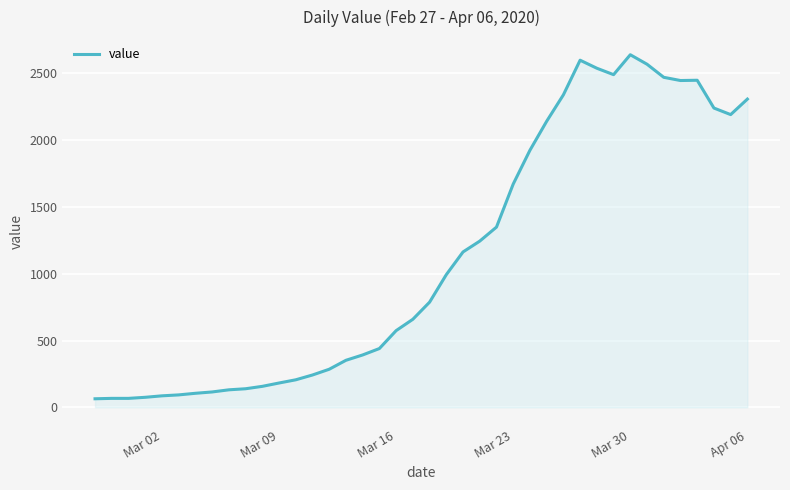

What is the difference between the maximum and minimum values?

2575